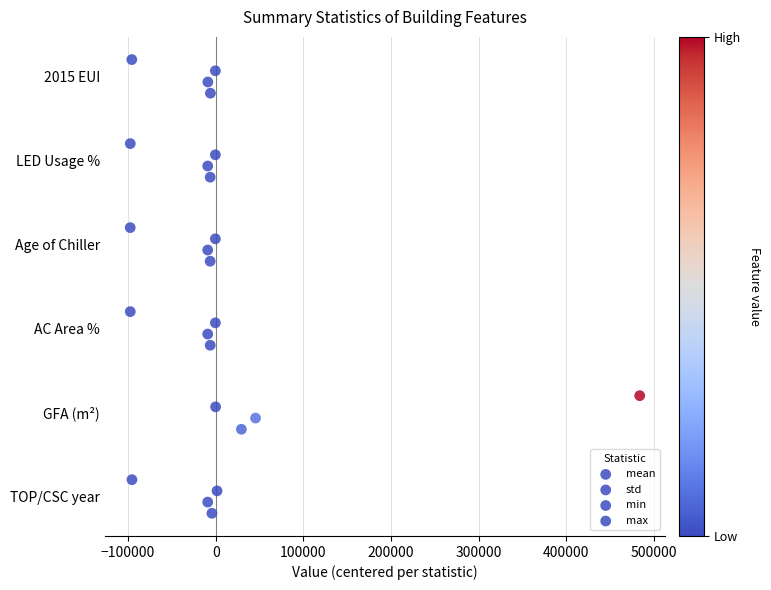

Which series has the widest spread of Y values?

mean